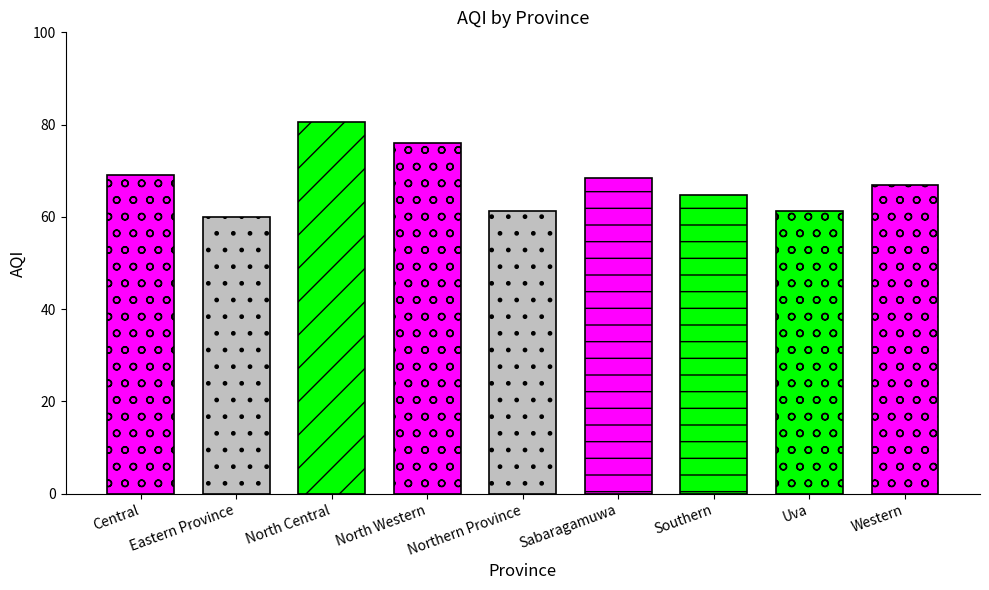

The value at Uva is 20.0. True or false?

False